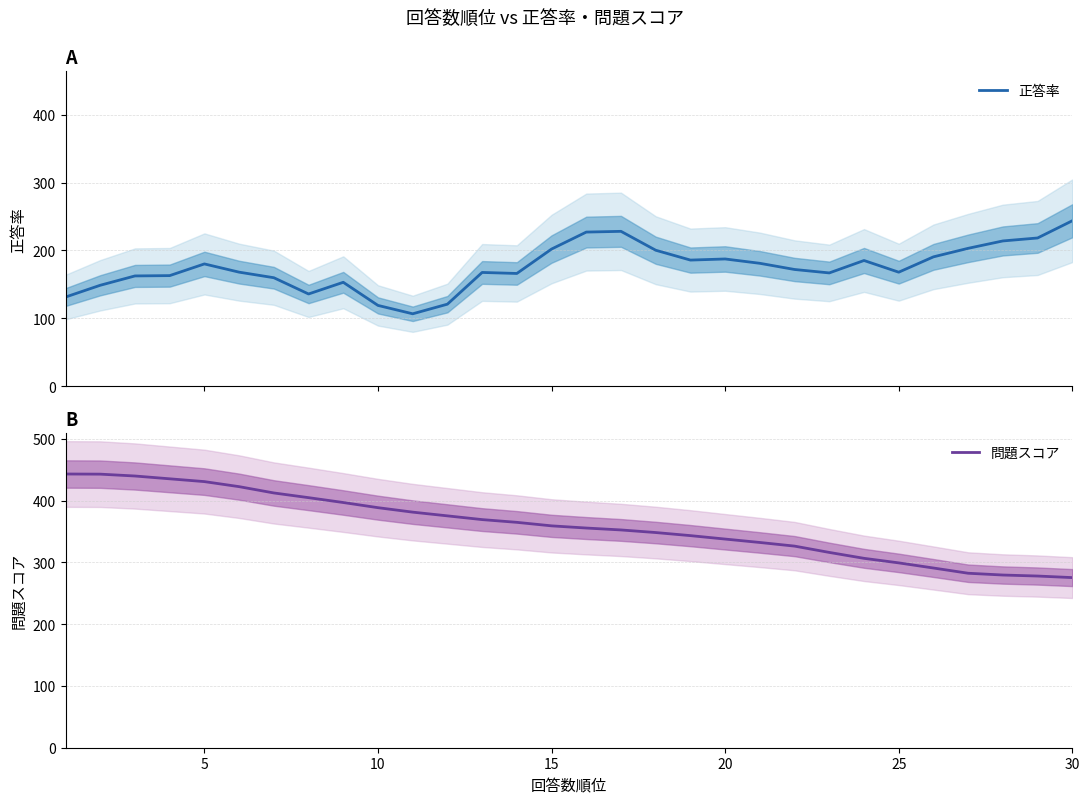

The value of 問題スコア at 26 is 61.6. True or false?

False